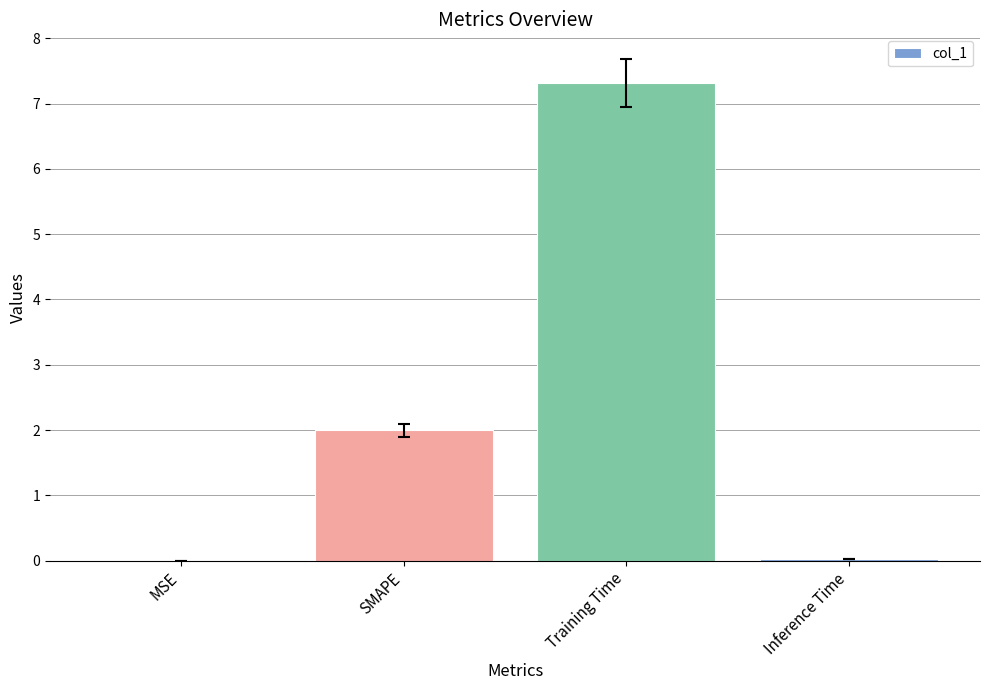

Between Training Time and MSE, which is larger?

Training Time